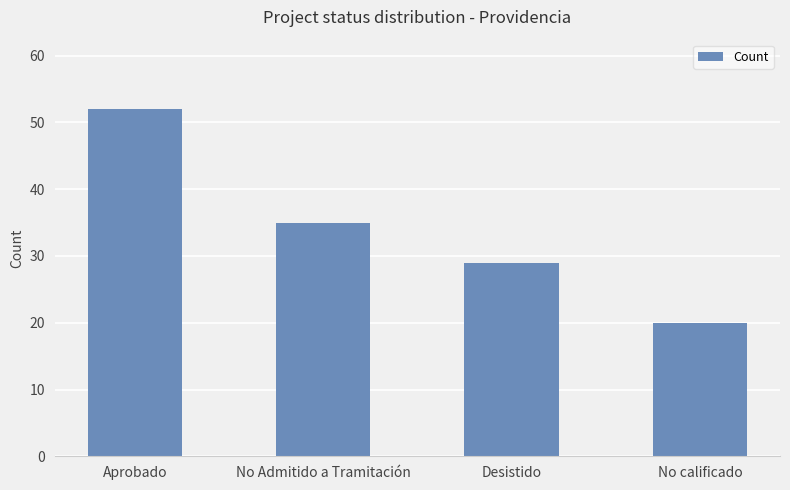

At which label does the data first exceed 35?

Aprobado